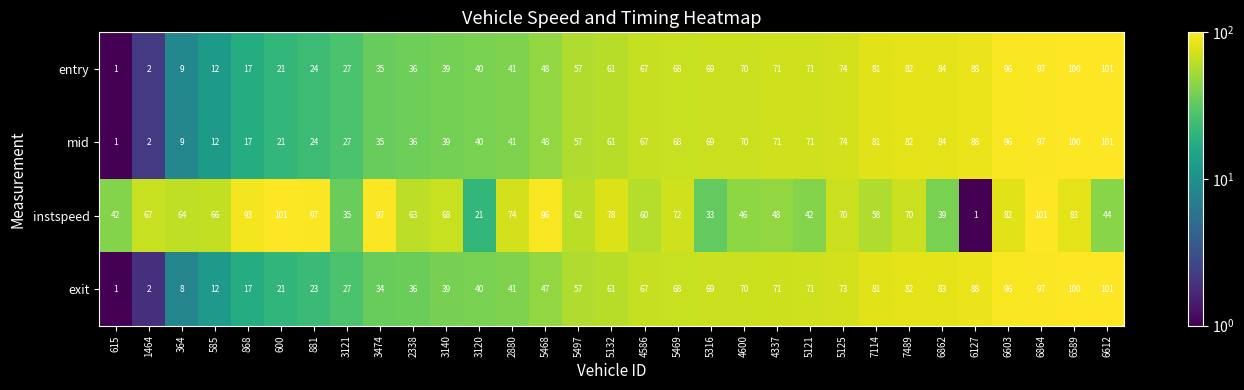

Is the value of instspeed at 6864 greater than the value of entry at 7114?

Yes